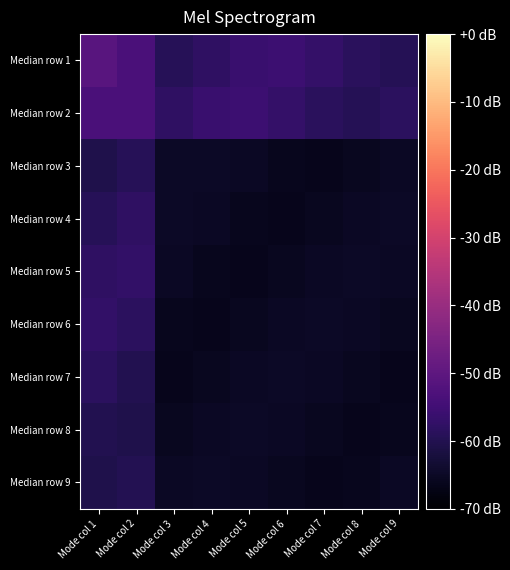

Reading left to right, transcribe all the data shown in this chart.

Median row 1: Mode col 1=-51.0	Mode col 2=-53.4	Mode col 3=-59.2	Mode col 4=-57.8	Mode col 5=-56.1	Mode col 6=-55.8	Mode col 7=-57.0	Mode col 8=-58.8	Mode col 9=-59.4
Median row 2: Mode col 1=-53.4	Mode col 2=-53.6	Mode col 3=-57.8	Mode col 4=-56.1	Mode col 5=-55.8	Mode col 6=-57.0	Mode col 7=-58.8	Mode col 8=-59.4	Mode col 9=-58.3
Median row 3: Mode col 1=-60.5	Mode col 2=-59.2	Mode col 3=-65.0	Mode col 4=-64.9	Mode col 5=-65.3	Mode col 6=-66.0	Mode col 7=-66.2	Mode col 8=-65.8	Mode col 9=-65.2
Median row 4: Mode col 1=-59.2	Mode col 2=-57.7	Mode col 3=-64.9	Mode col 4=-65.3	Mode col 5=-66.0	Mode col 6=-66.2	Mode col 7=-65.8	Mode col 8=-65.2	Mode col 9=-64.9
Median row 5: Mode col 1=-57.7	Mode col 2=-57.4	Mode col 3=-65.3	Mode col 4=-66.0	Mode col 5=-66.2	Mode col 6=-65.8	Mode col 7=-65.2	Mode col 8=-64.9	Mode col 9=-65.2
Median row 6: Mode col 1=-57.4	Mode col 2=-58.5	Mode col 3=-66.0	Mode col 4=-66.2	Mode col 5=-65.8	Mode col 6=-65.2	Mode col 7=-64.9	Mode col 8=-65.2	Mode col 9=-65.8
Median row 7: Mode col 1=-58.5	Mode col 2=-60.0	Mode col 3=-66.2	Mode col 4=-65.8	Mode col 5=-65.2	Mode col 6=-64.9	Mode col 7=-65.2	Mode col 8=-65.8	Mode col 9=-66.2
Median row 8: Mode col 1=-60.0	Mode col 2=-60.6	Mode col 3=-65.8	Mode col 4=-65.2	Mode col 5=-64.9	Mode col 6=-65.2	Mode col 7=-65.8	Mode col 8=-66.2	Mode col 9=-66.0
Median row 9: Mode col 1=-60.6	Mode col 2=-59.6	Mode col 3=-65.2	Mode col 4=-64.9	Mode col 5=-65.2	Mode col 6=-65.8	Mode col 7=-66.2	Mode col 8=-66.0	Mode col 9=-65.3